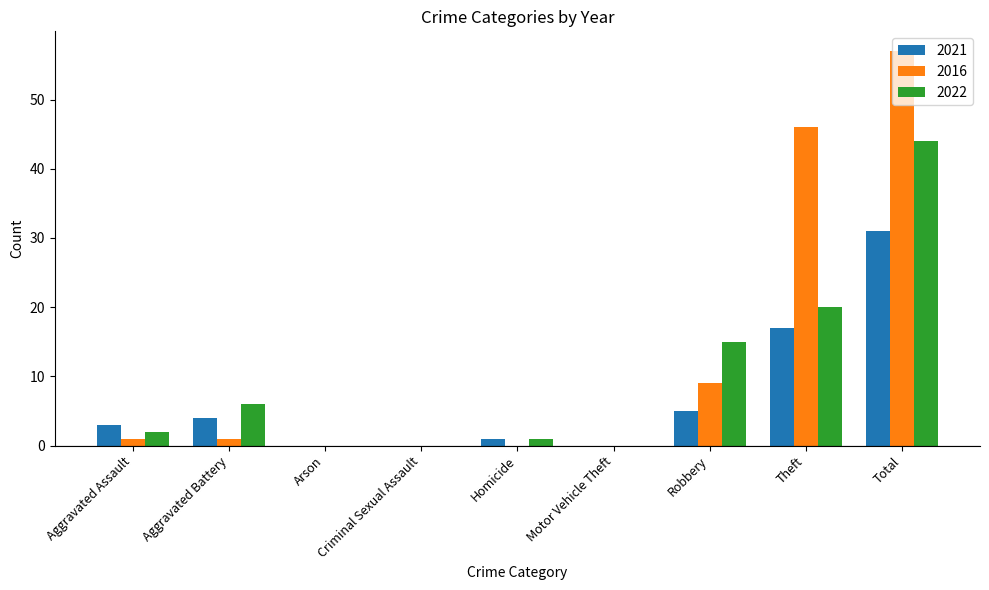

What is the highest value of the 2022 series?

44